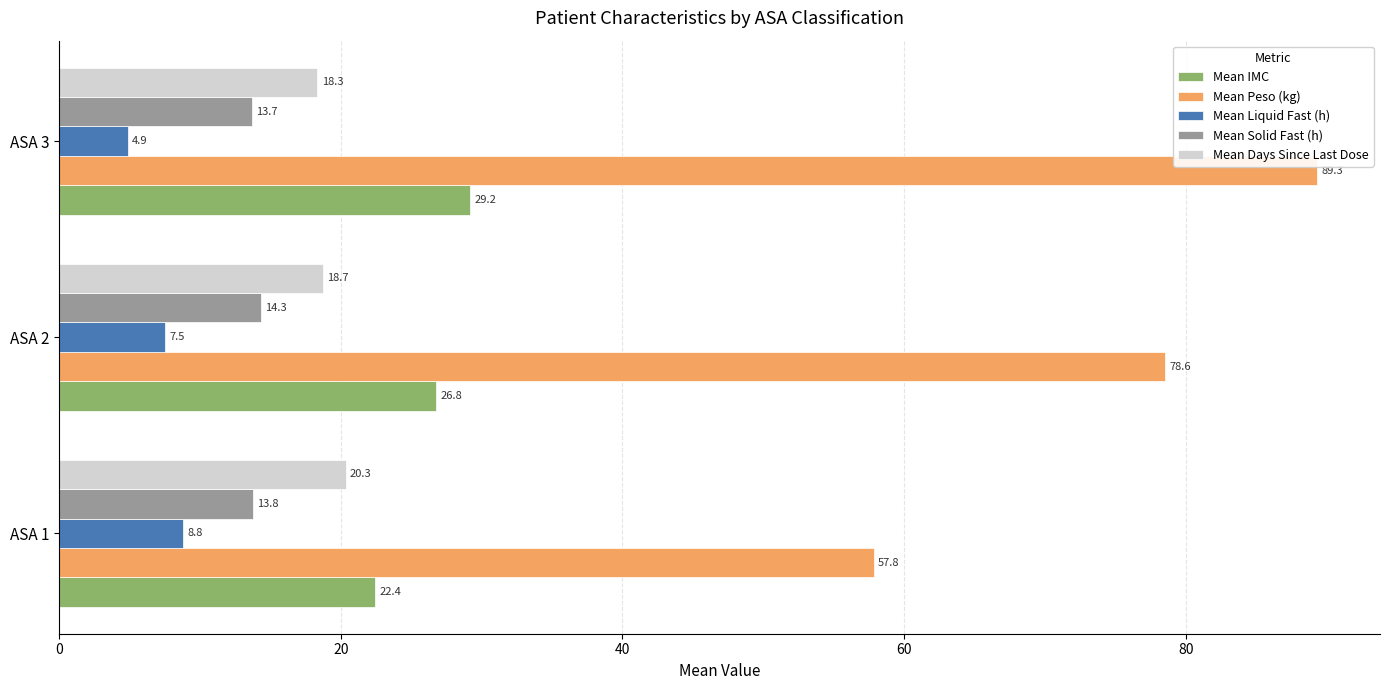

At which label does Mean IMC reach its peak?

ASA 3